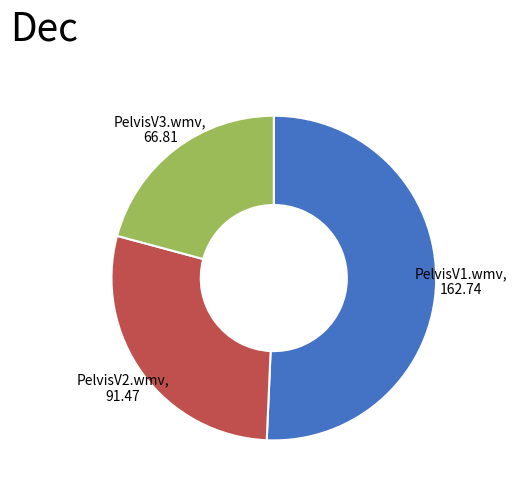

The PelvisV1.wmv slice represents 42% of the pie. True or false?

False